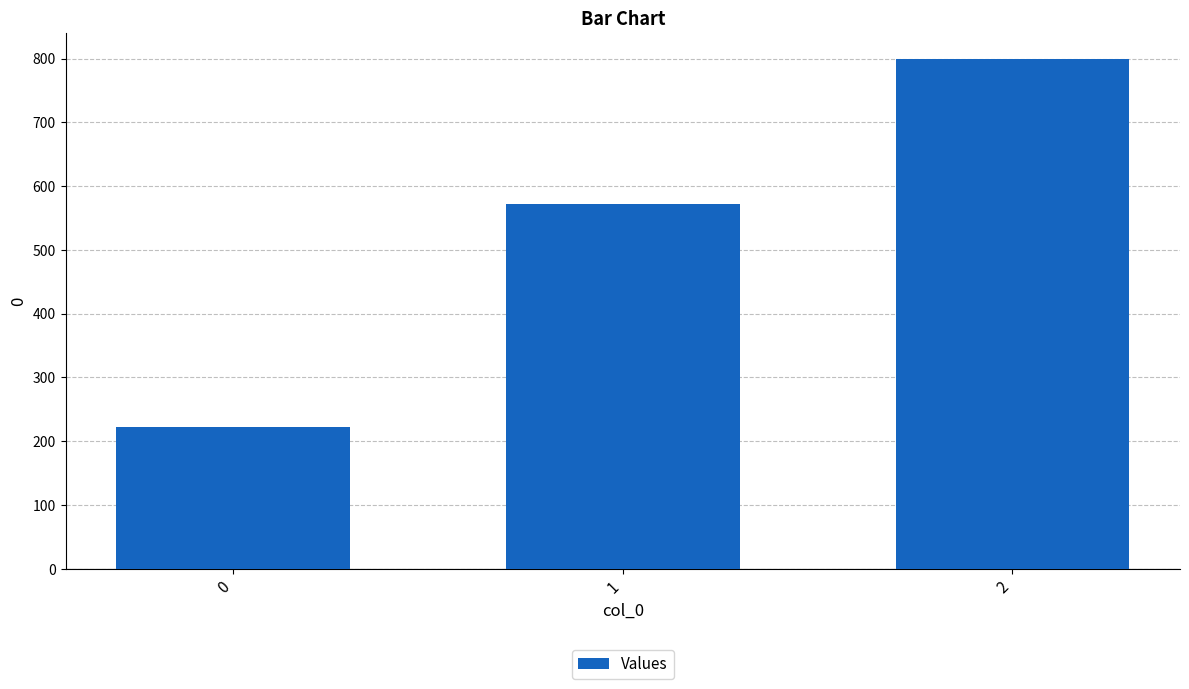

What is the change in value from 1 to 2?

+228.6